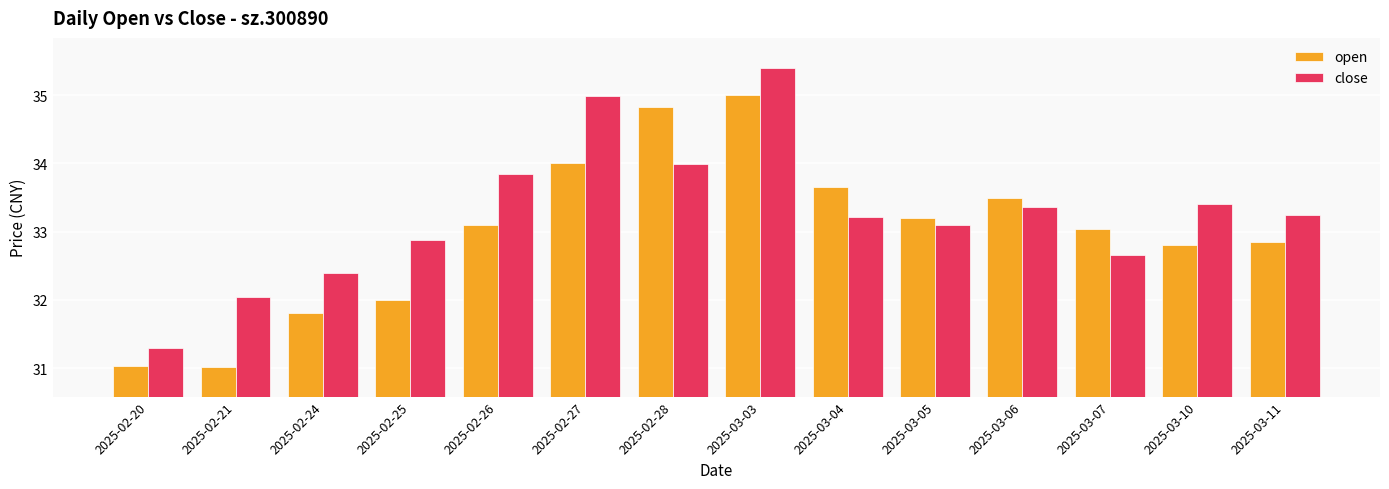

What is the difference between the open values at 2025-03-03 and 2025-02-24?

3.2